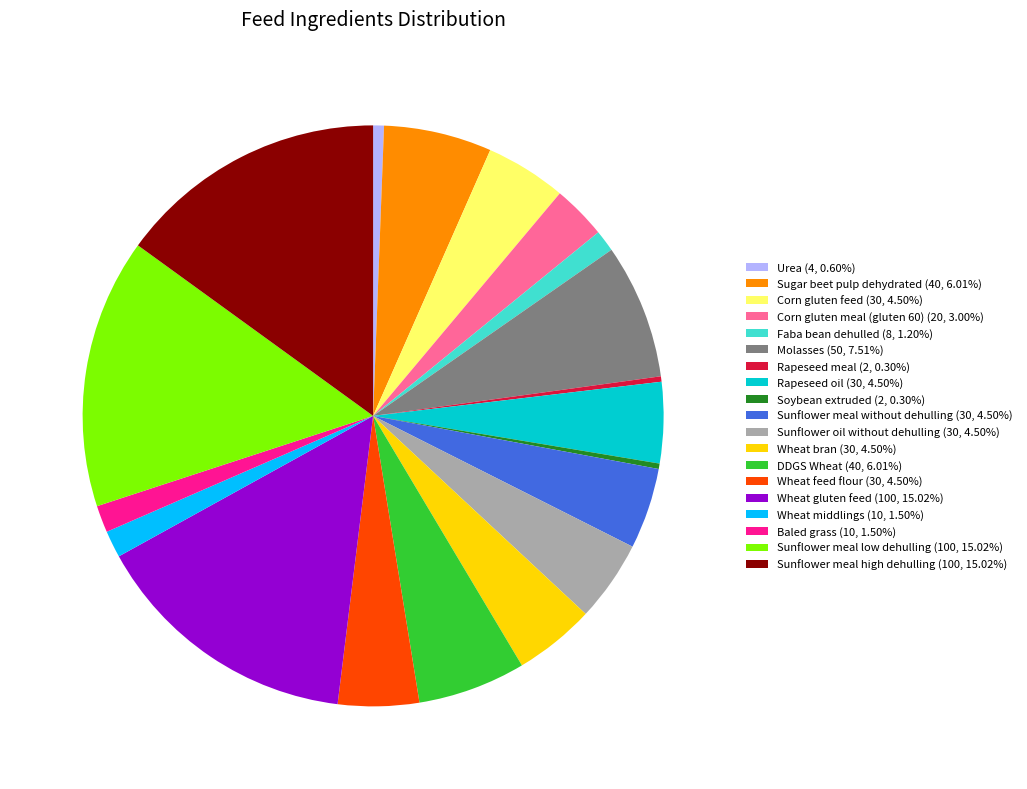

Which has a higher value, Soybean extruded or Baled grass?

Baled grass